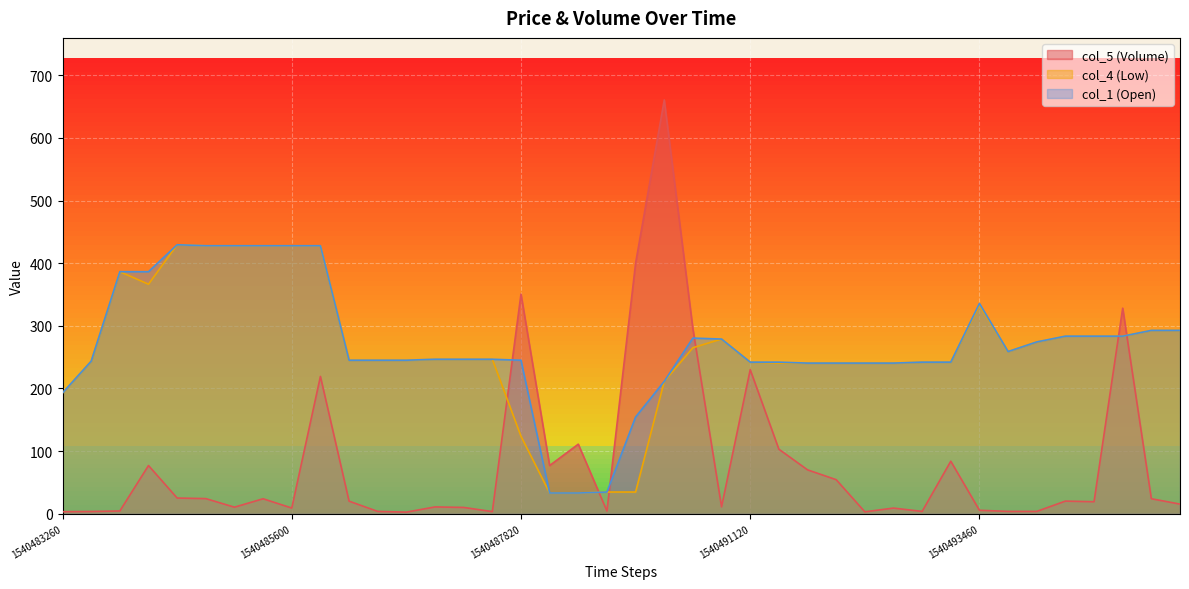

What position from the left is 27?

28